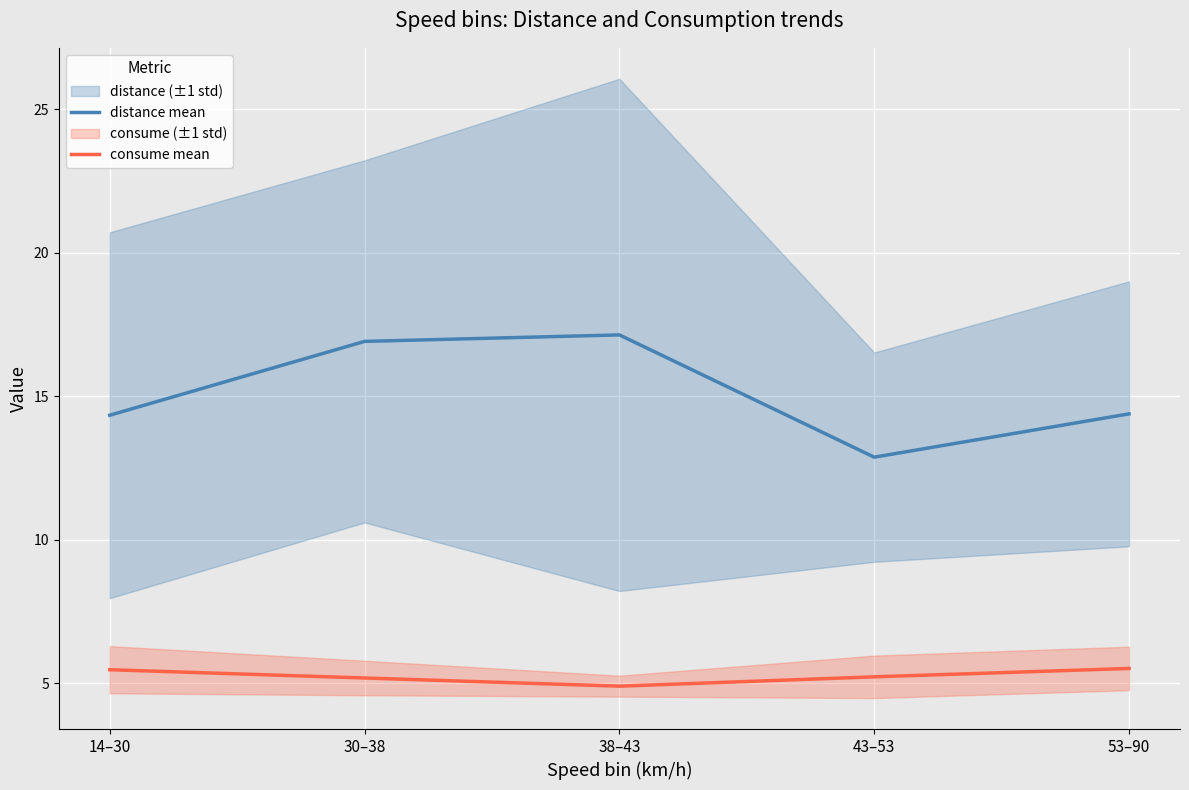

What is the approximate value of distance mean at 43–53?

12.9